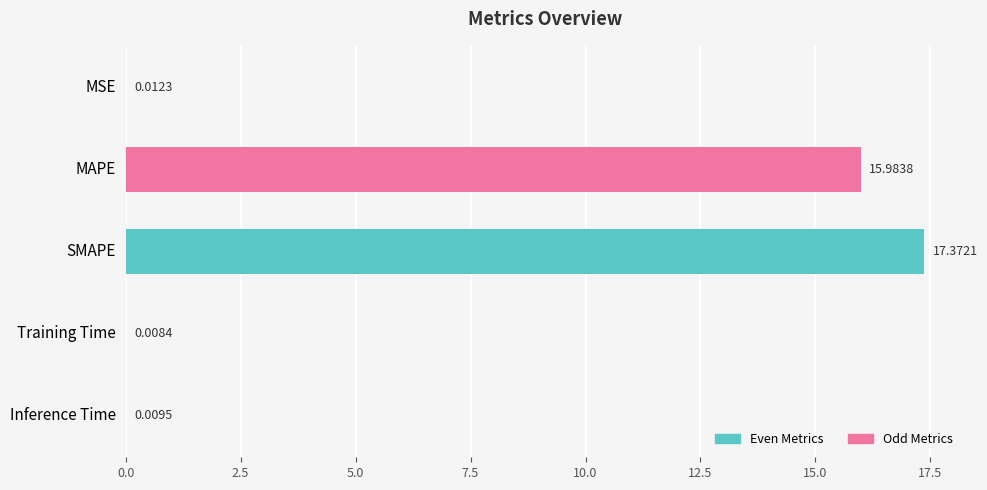

Which label corresponds to the largest value in the chart?

SMAPE